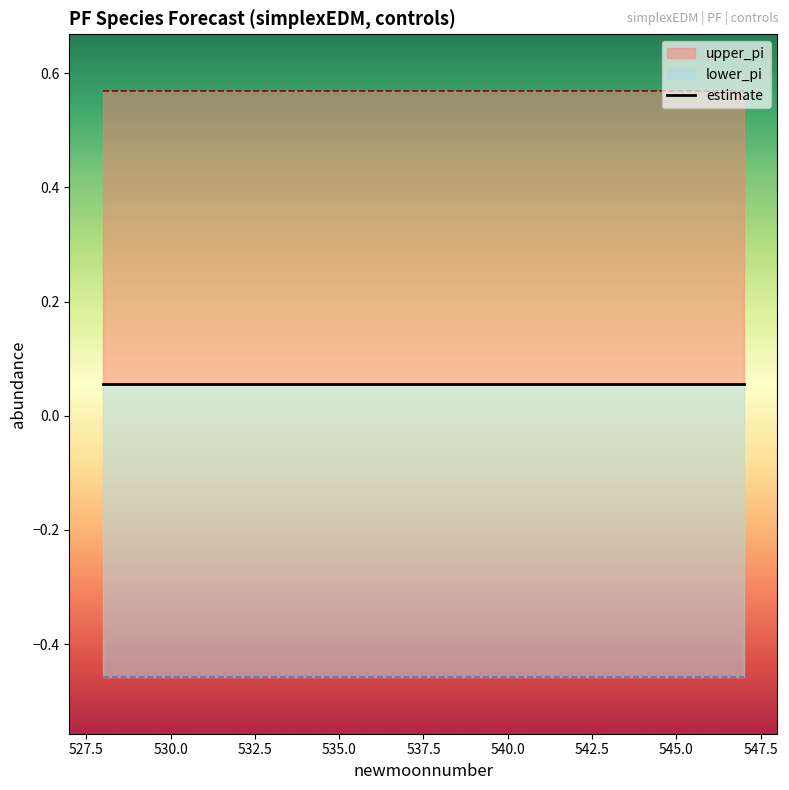

Reading right to left, what are all the values shown in this chart?

estimate: 0.1	0.1	0.1	0.1	0.1	0.1	0.1	0.1	0.1	0.1	0.1	0.1	0.1	0.1	0.1	0.1	0.1	0.1	0.1	0.1
upper_pi: 0.6	0.6	0.6	0.6	0.6	0.6	0.6	0.6	0.6	0.6	0.6	0.6	0.6	0.6	0.6	0.6	0.6	0.6	0.6	0.6
lower_pi: -0.5	-0.5	-0.5	-0.5	-0.5	-0.5	-0.5	-0.5	-0.5	-0.5	-0.5	-0.5	-0.5	-0.5	-0.5	-0.5	-0.5	-0.5	-0.5	-0.5